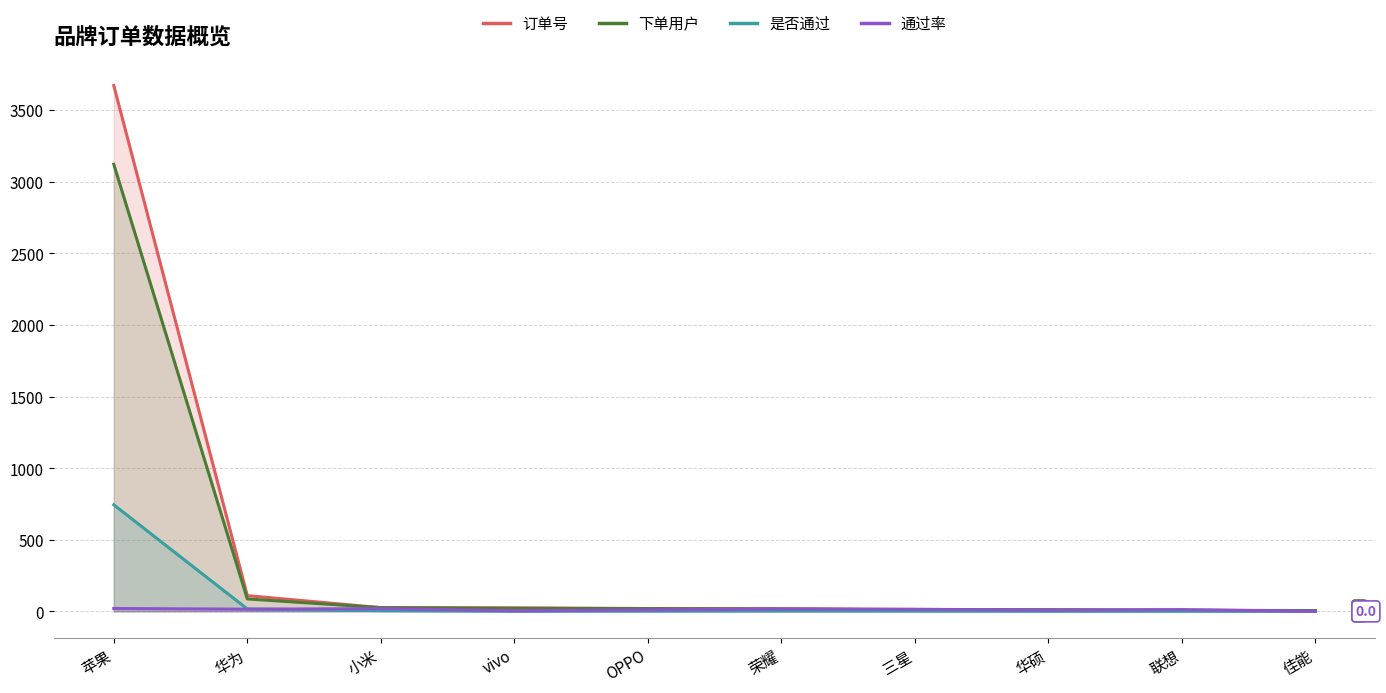

What value does the 下单用户 series have at 华硕?

11.0